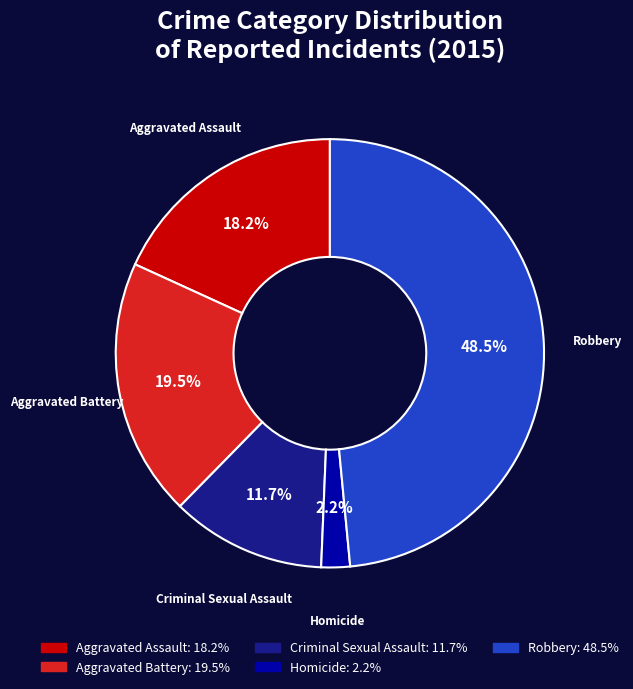

What is the ratio of the value at Homicide to the value at Aggravated Assault?

0.1